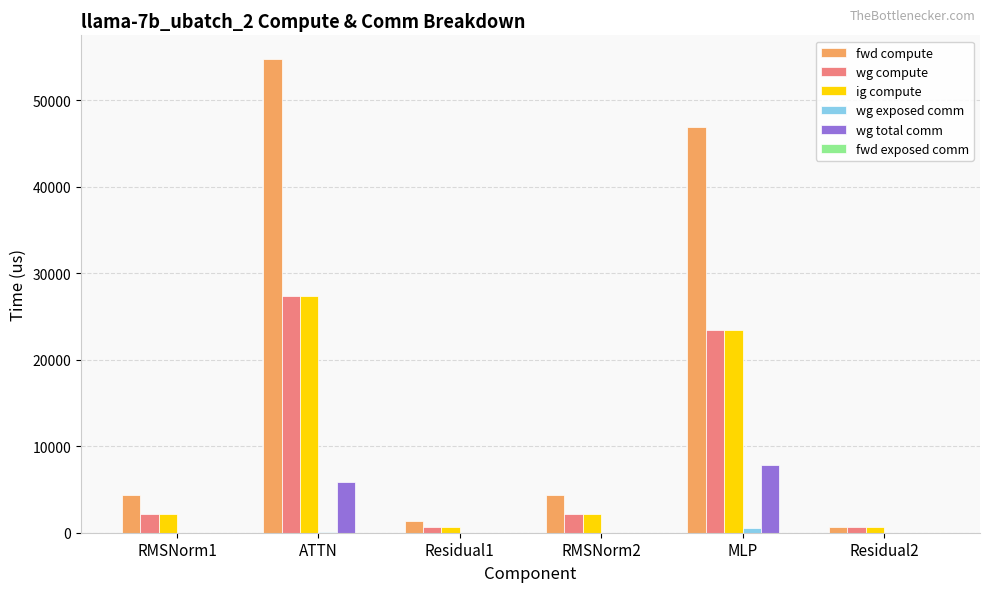

Between ATTN and Residual2, which series saw the biggest shift?

fwd compute